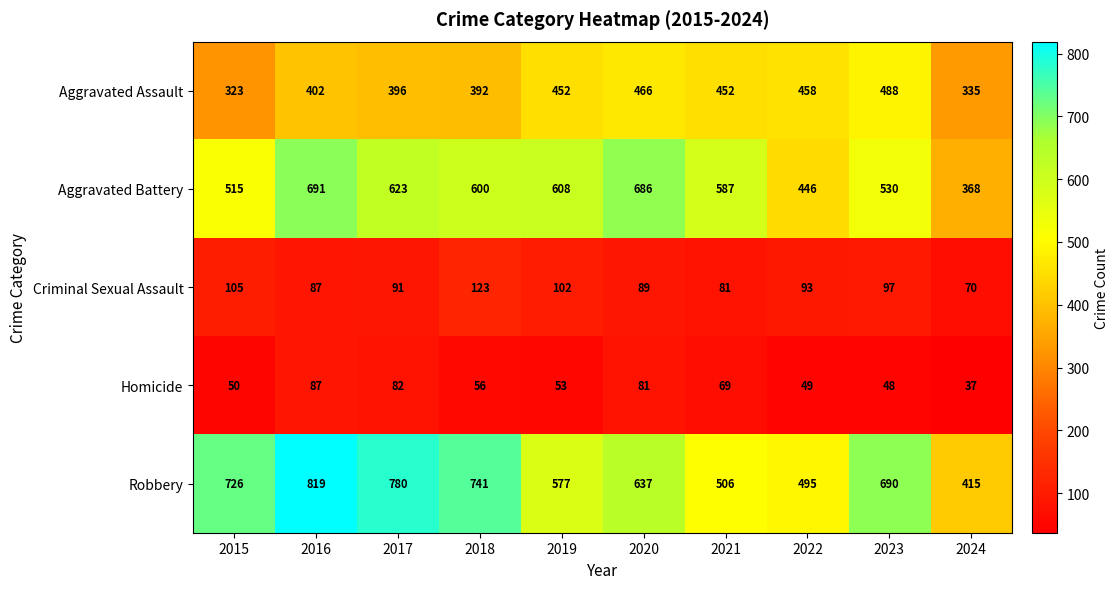

At which category is the sum across all series the highest?

2016